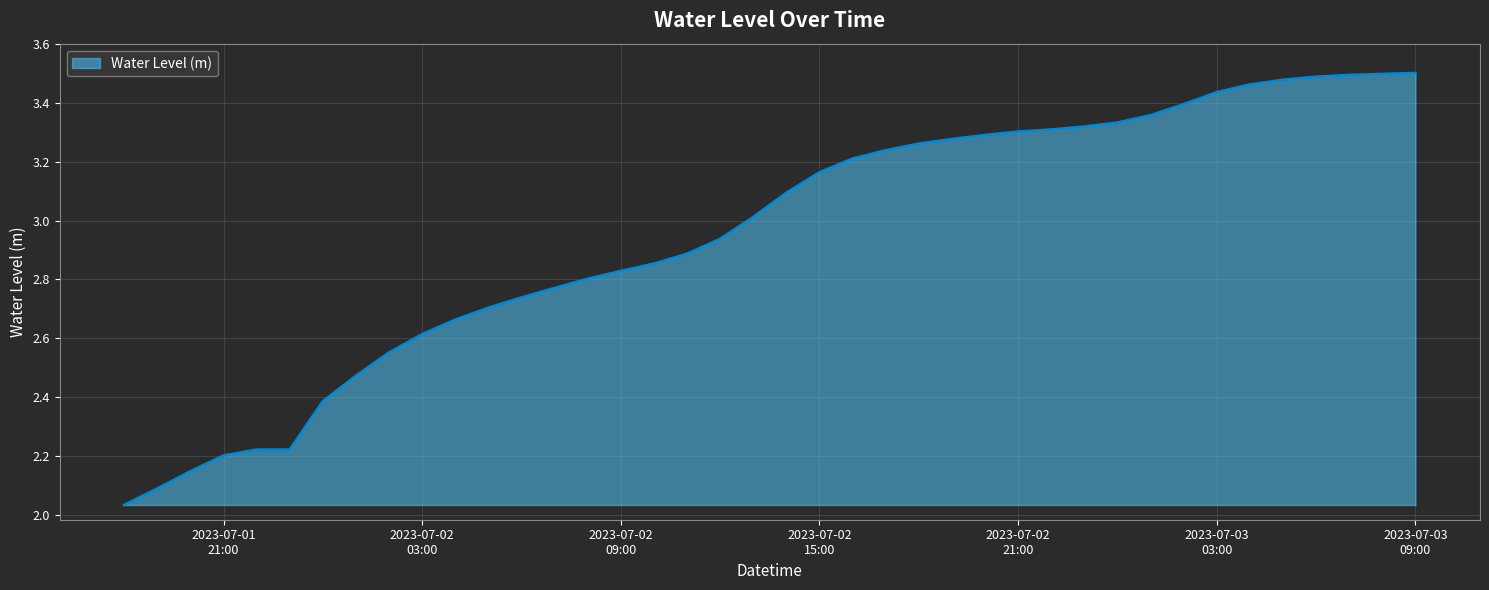

What is the difference between the maximum and minimum values?

1.5